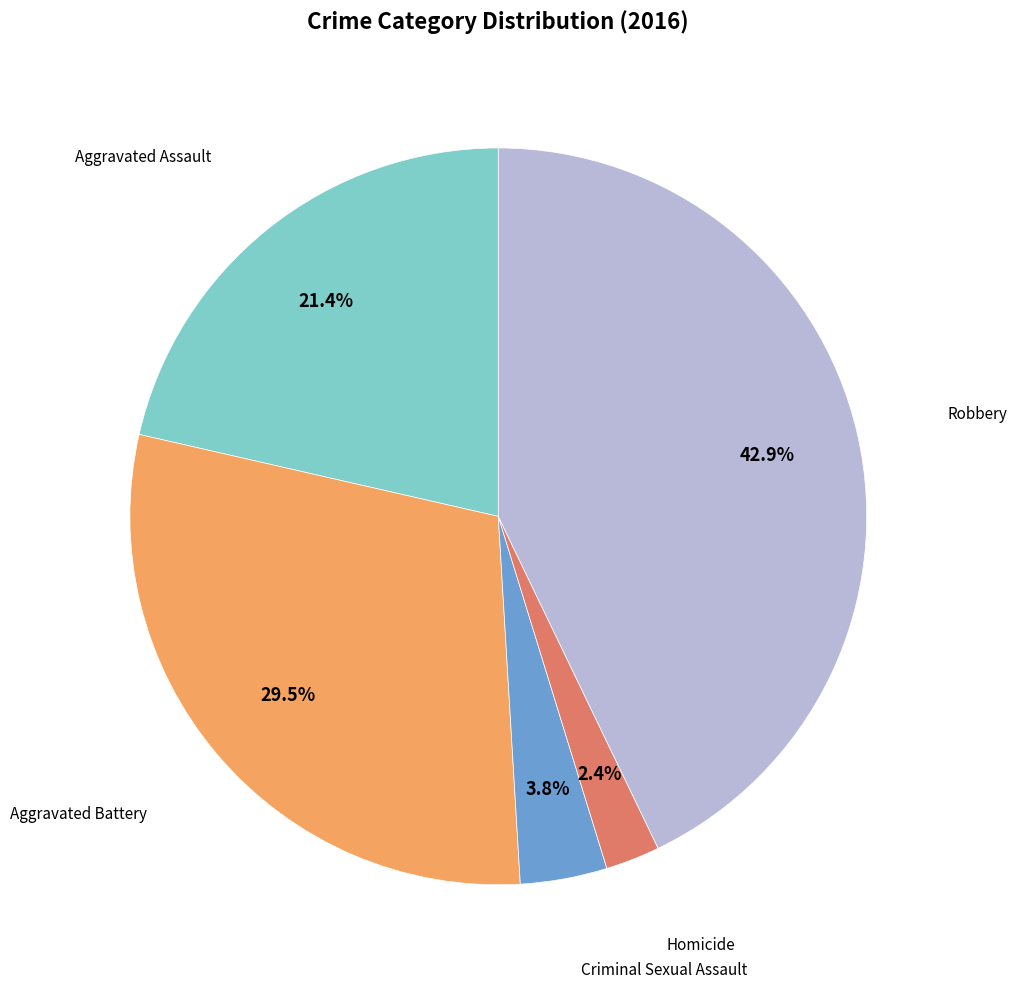

Is there a majority slice in this chart?

No